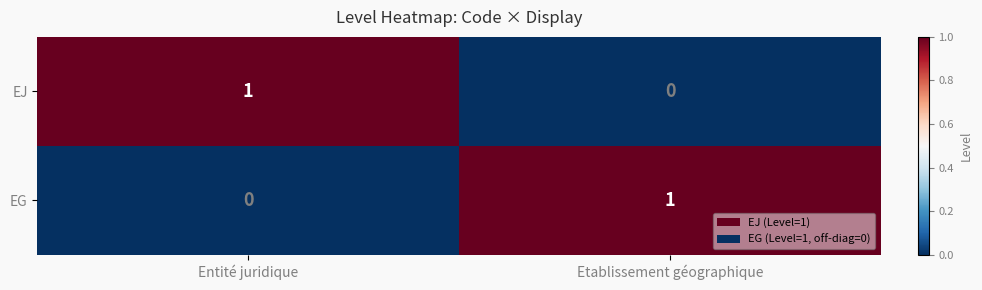

Rank the categories by EG value from highest to lowest.

Etablissement géographique, Entité juridique